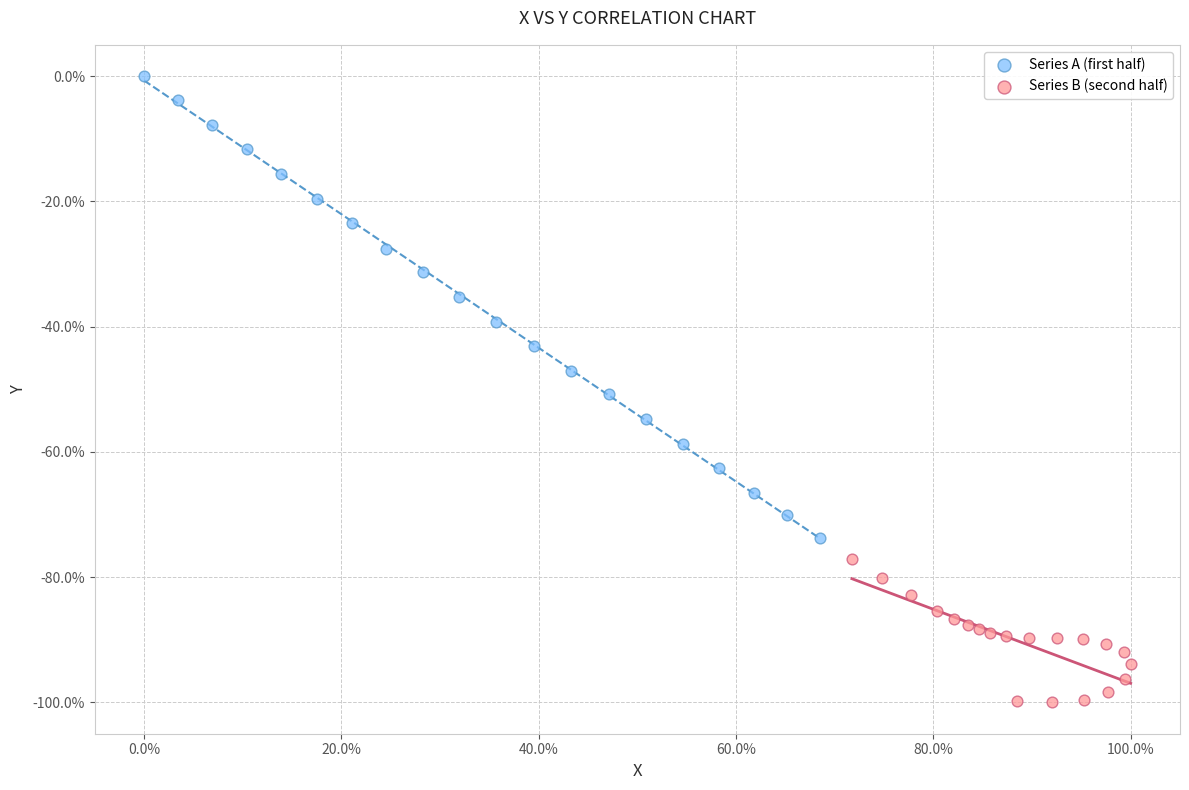

Which series has the widest spread of Y values?

Series A (first half)